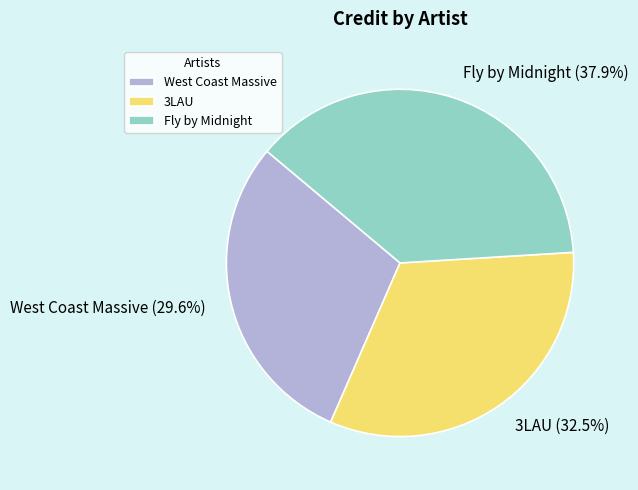

What percentage is the West Coast Massive slice, to the nearest percent?

30%